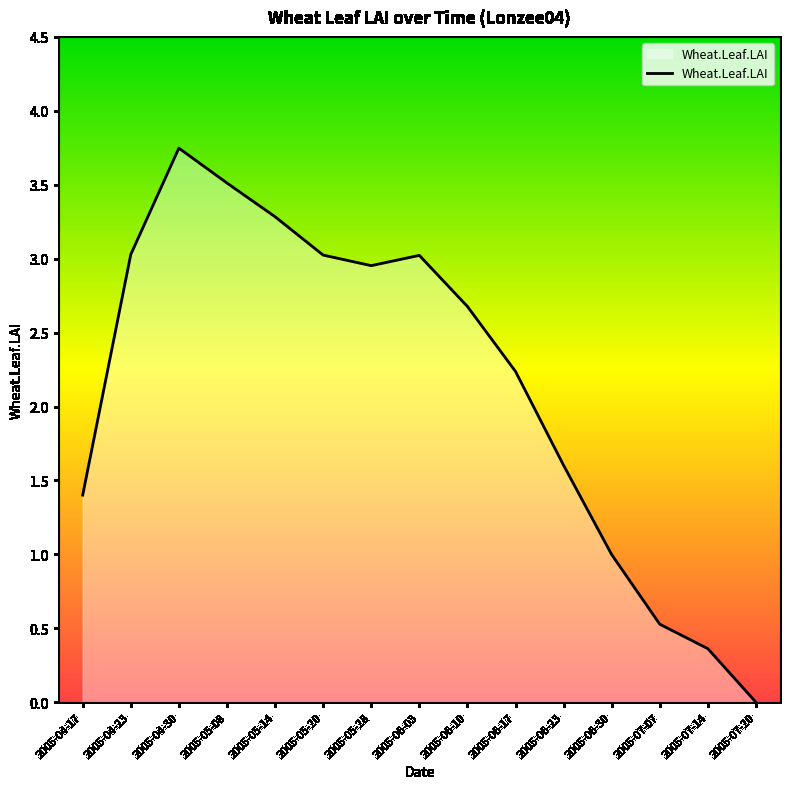

What value does the data have at 2005-05-14?

3.3